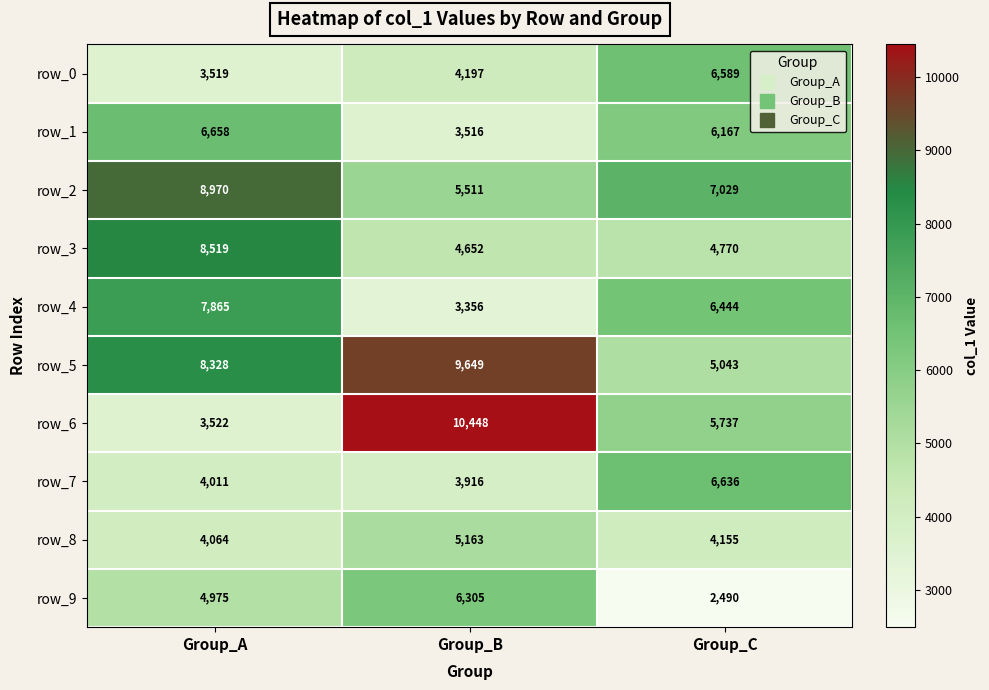

Rank the categories by row_9 value from highest to lowest.

Group_B, Group_A, Group_C